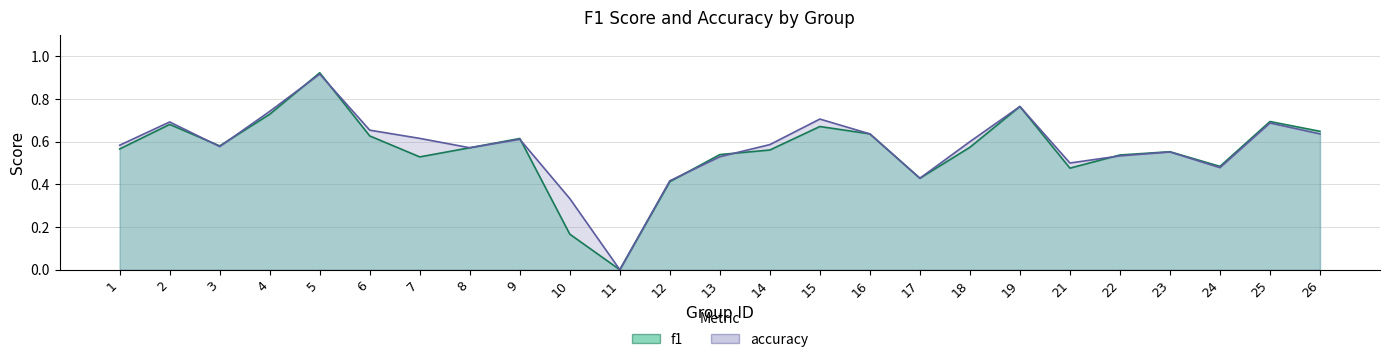

Reading right to left, list all the values displayed in this chart.

f1: 26=0.6	25=0.7	24=0.5	23=0.6	22=0.5	21=0.5	19=0.8	18=0.6	17=0.4	16=0.6	15=0.7	14=0.6	13=0.5	12=0.4	11=0.0	10=0.2	9=0.6	8=0.6	7=0.5	6=0.6	5=0.9	4=0.7	3=0.6	2=0.7	1=0.6
accuracy: 26=0.6	25=0.7	24=0.5	23=0.6	22=0.5	21=0.5	19=0.8	18=0.6	17=0.4	16=0.6	15=0.7	14=0.6	13=0.5	12=0.4	11=0.0	10=0.3	9=0.6	8=0.6	7=0.6	6=0.7	5=0.9	4=0.7	3=0.6	2=0.7	1=0.6